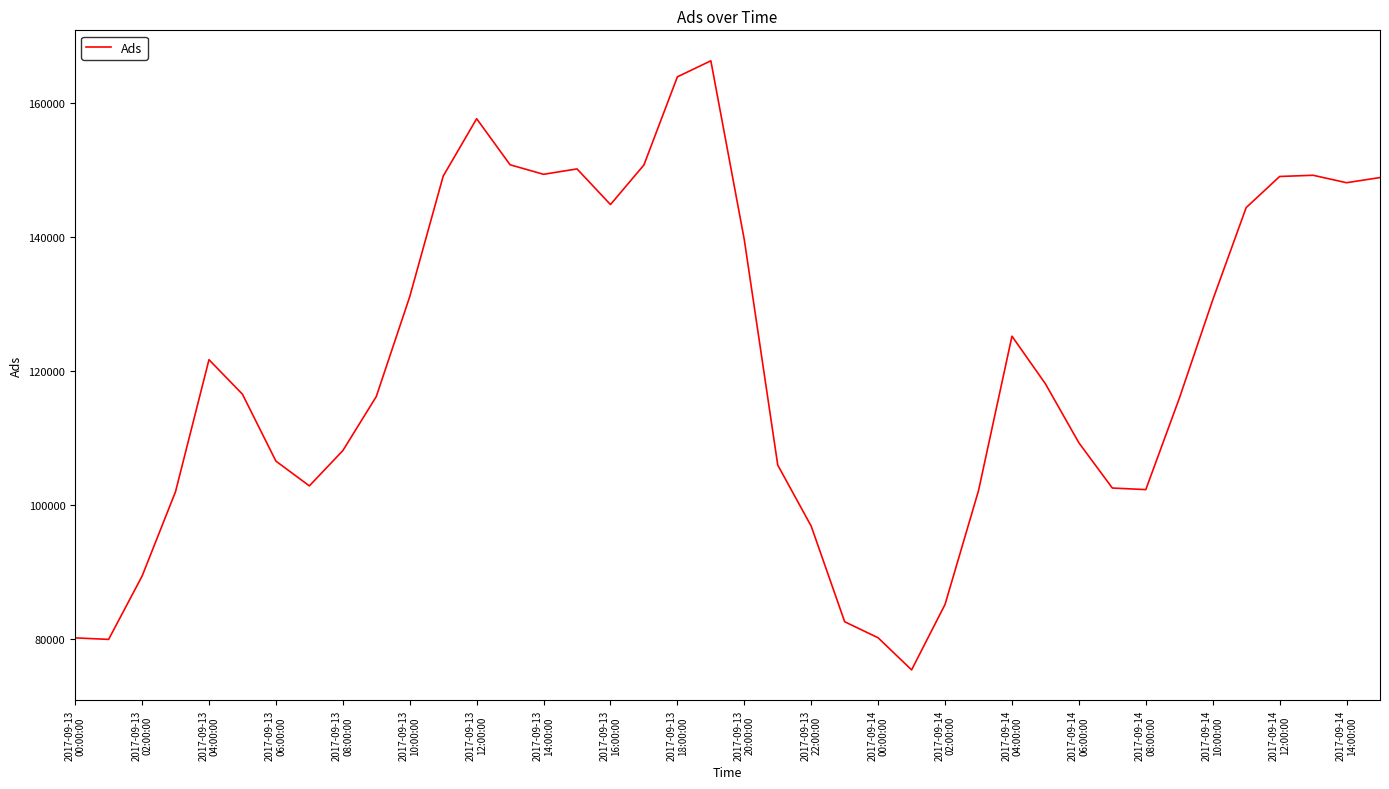

What is the difference between the maximum and minimum values?

90900